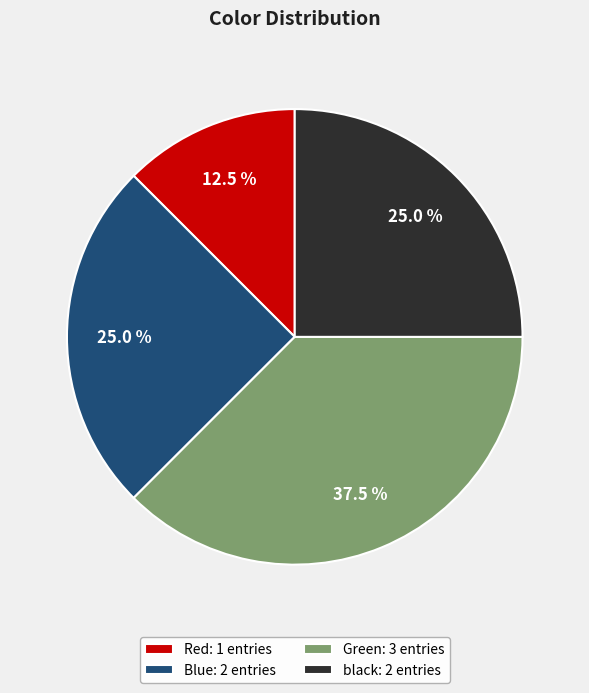

Which category has the smallest portion of the pie?

Red